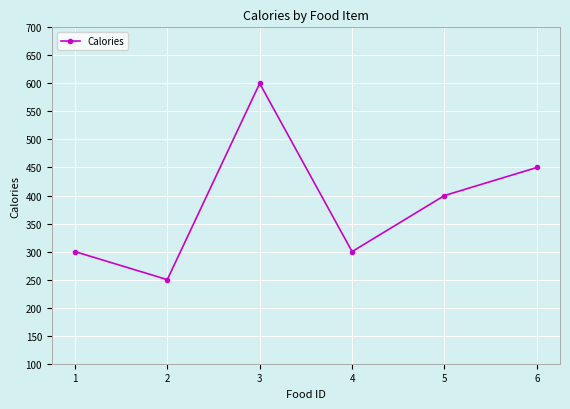

How many interior local valleys (lower than both neighbors) does the data have?

2